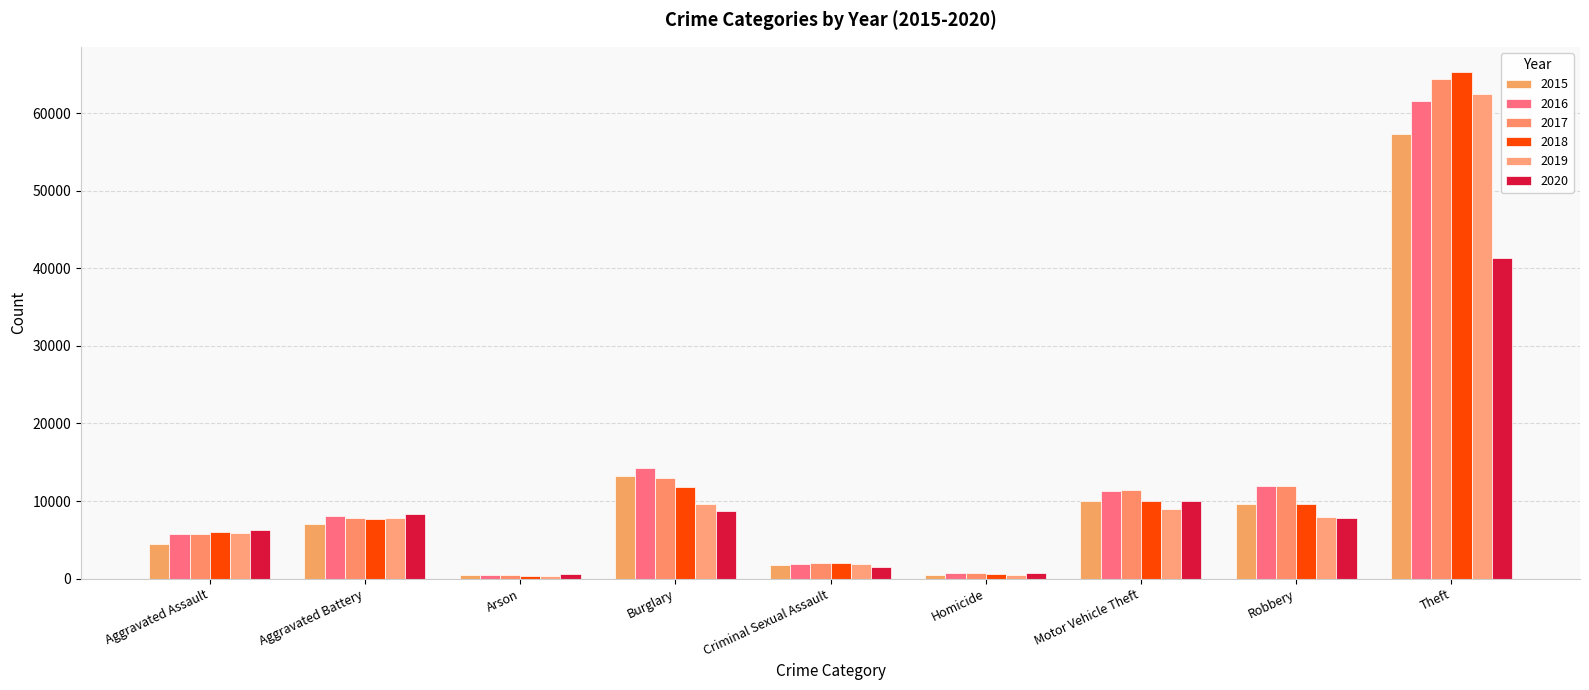

Is the value of 2015 at Burglary greater than the value of 2018 at Aggravated Battery?

Yes